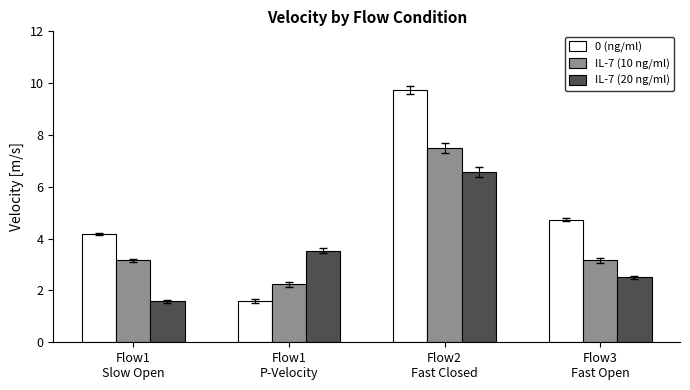

What is the value of the IL-7 (10 ng/ml) bar at the 2nd from the left?

2.2